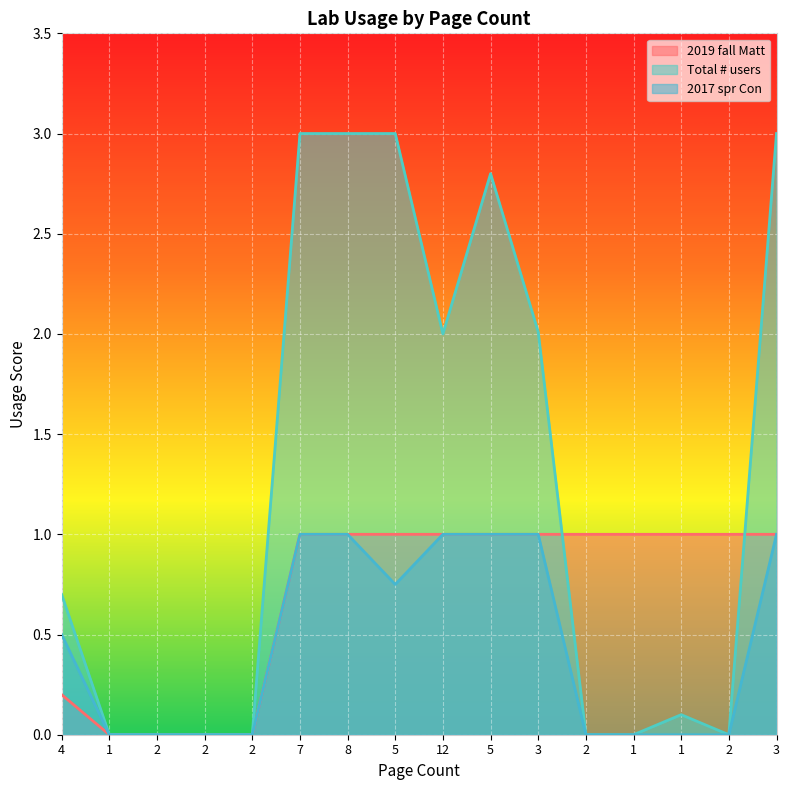

Is it true that Total # users equals 2.0 at 3?

True